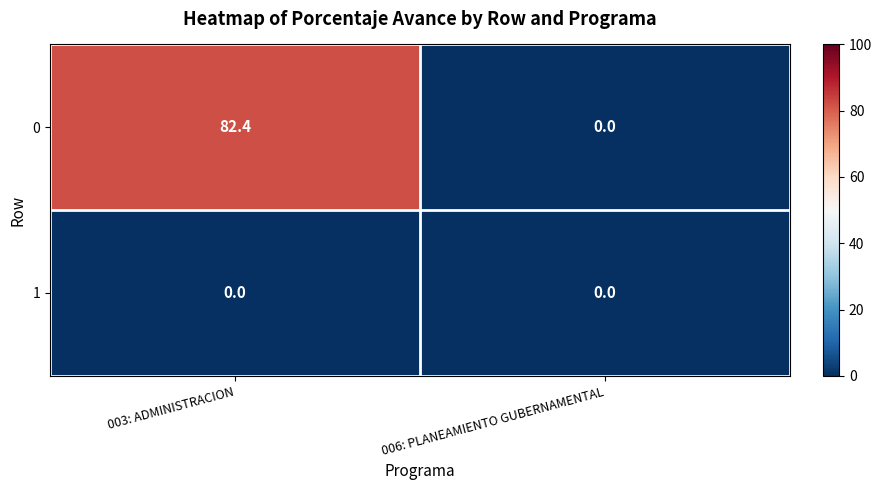

Rank the series at 003: ADMINISTRACION from highest to lowest value.

0, 1